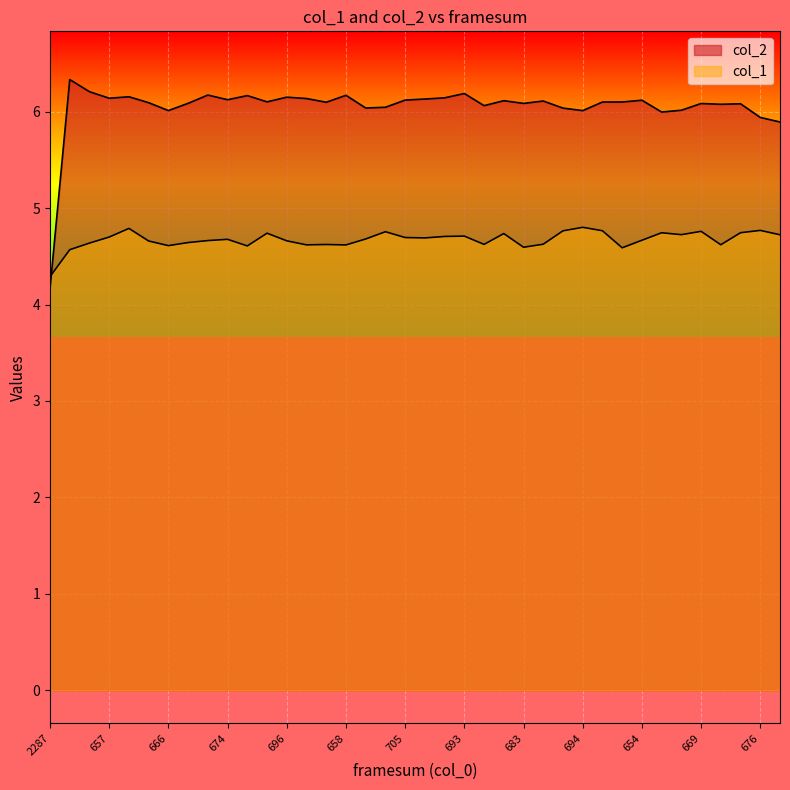

What is the maximum value shown in the chart?

6.3